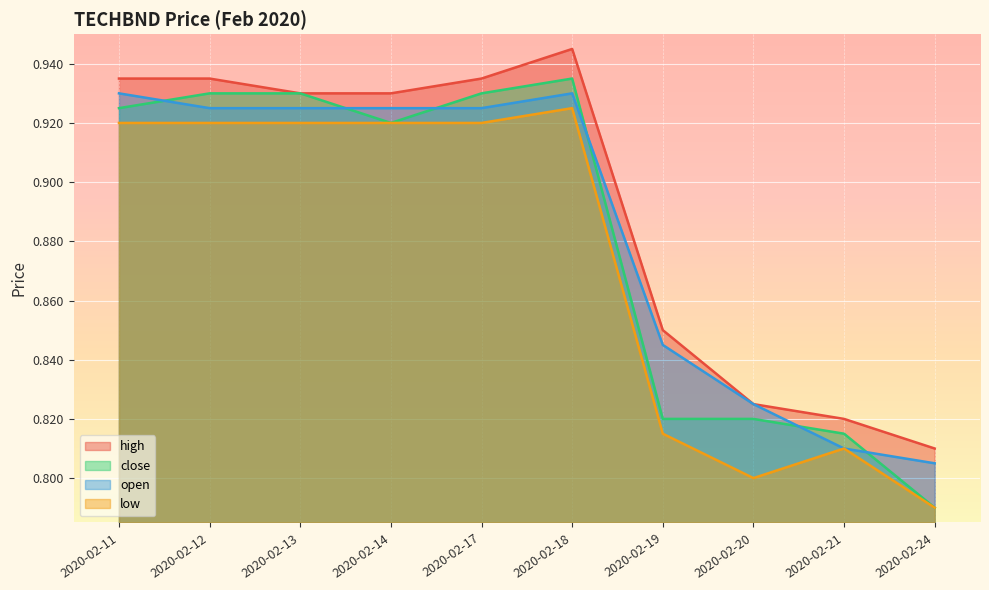

How many lines are shown in the chart?

4